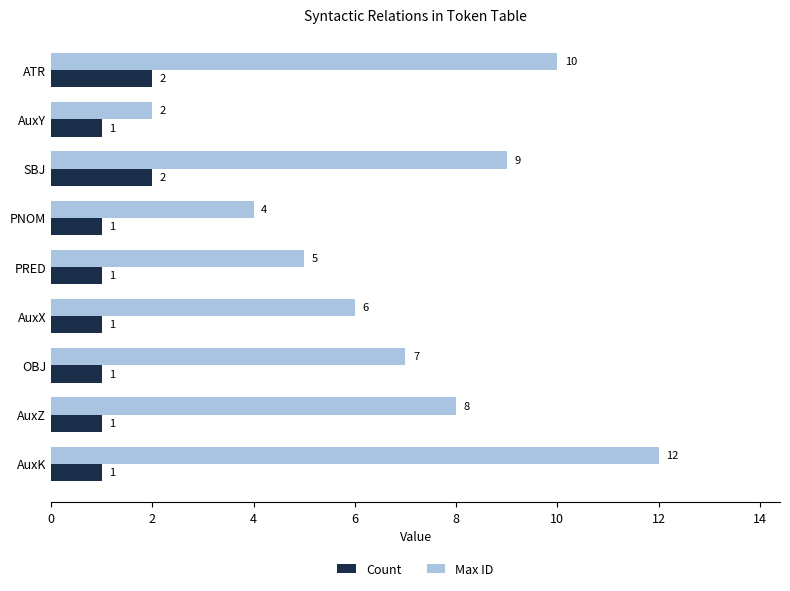

At which label is Max ID closest to 7?

OBJ